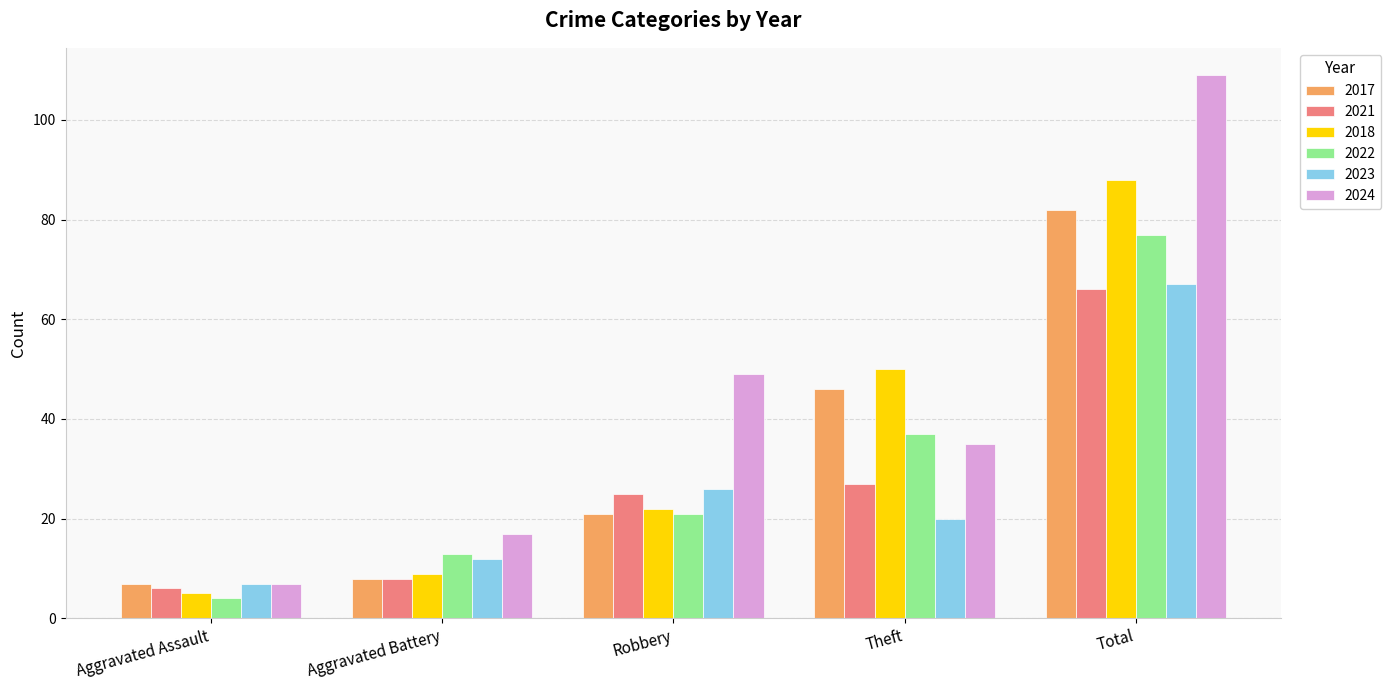

Count the number of data series in this chart.

6